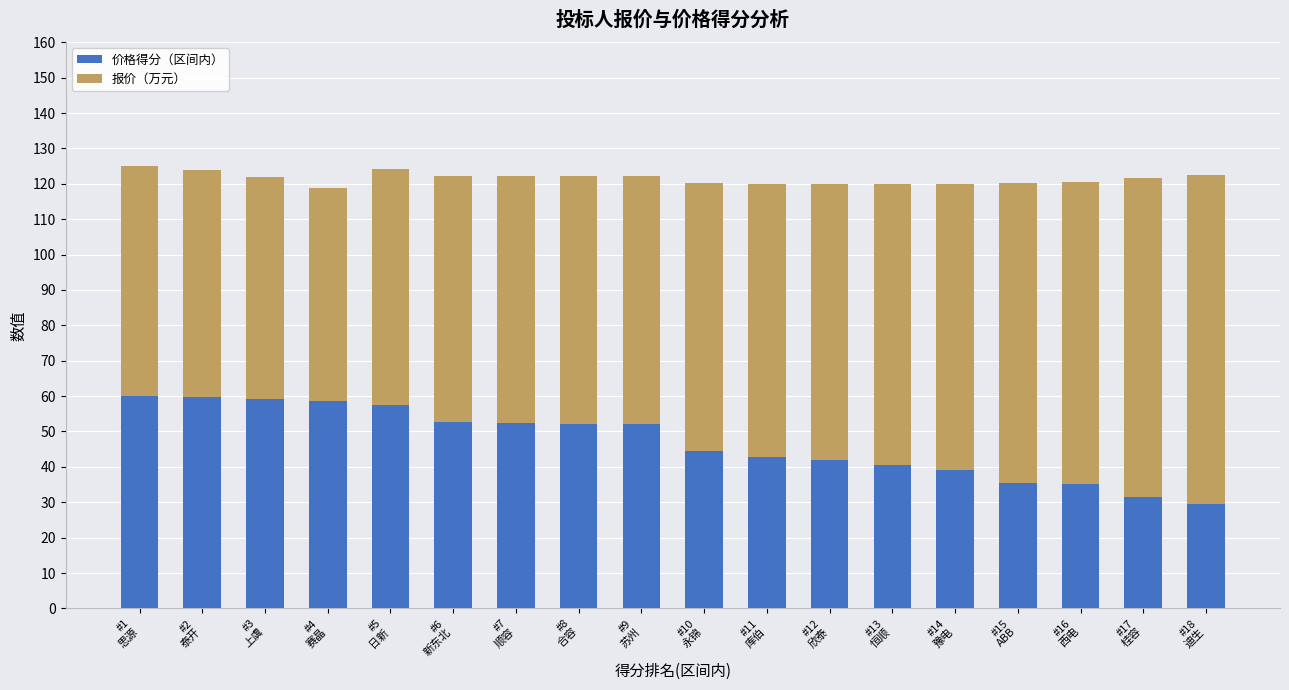

What is the maximum value for 价格得分（区间内）?

60.0